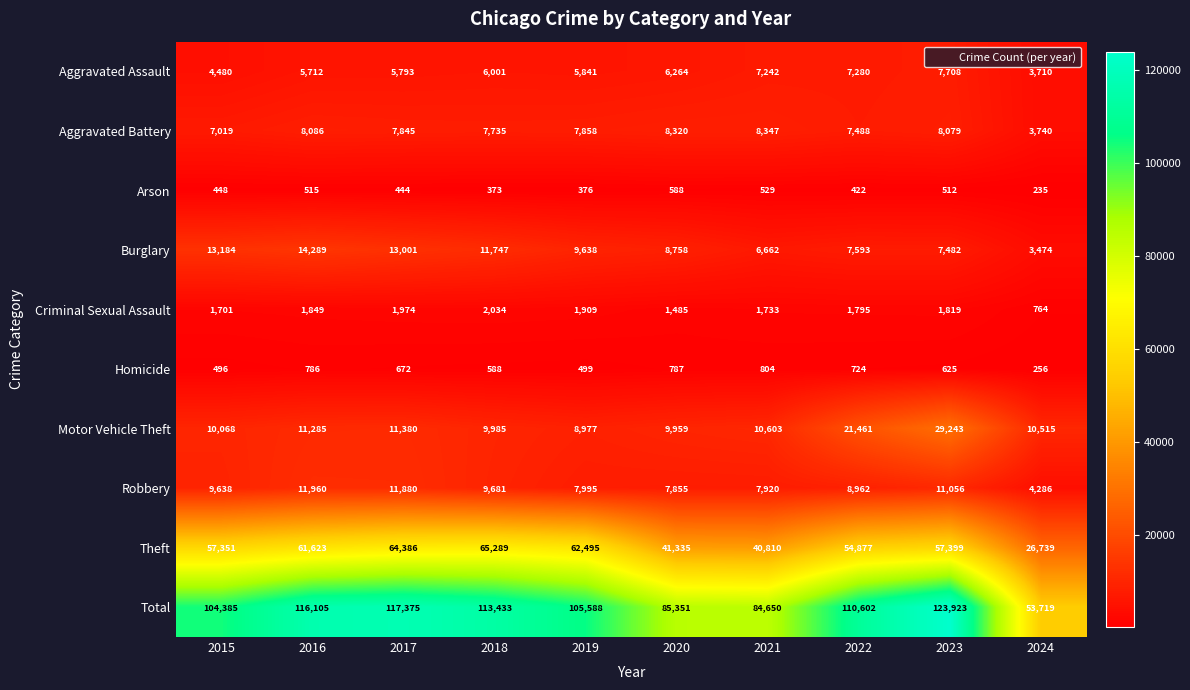

Which series has the largest range (max minus min)?

Total